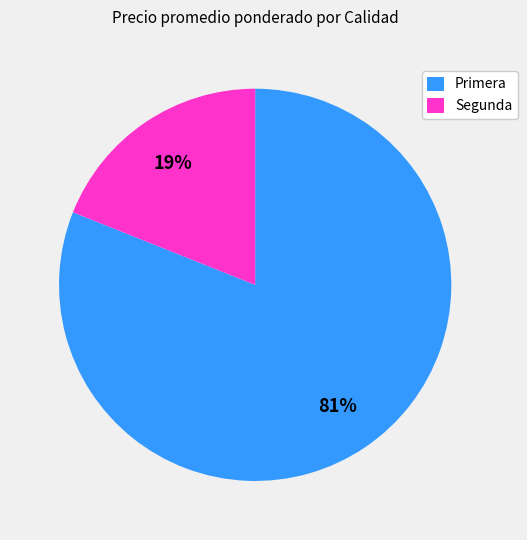

To the nearest percent, what percentage of the pie is Primera?

81%